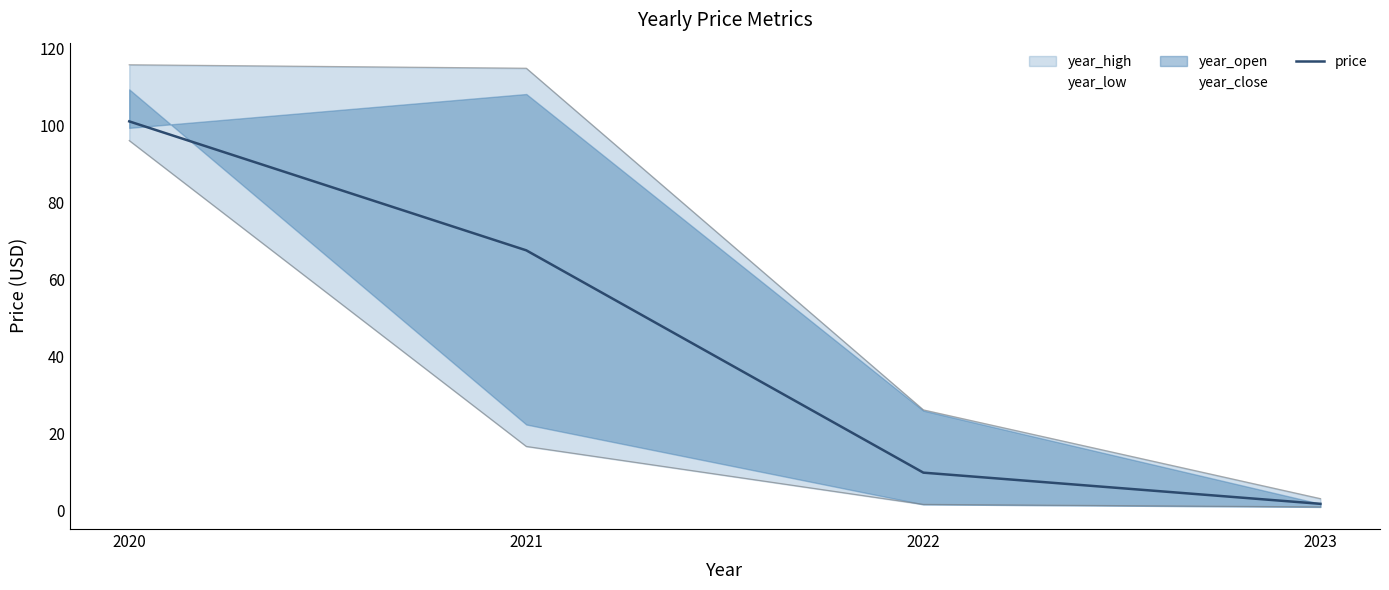

What is the approximate value at 2020?

101.2